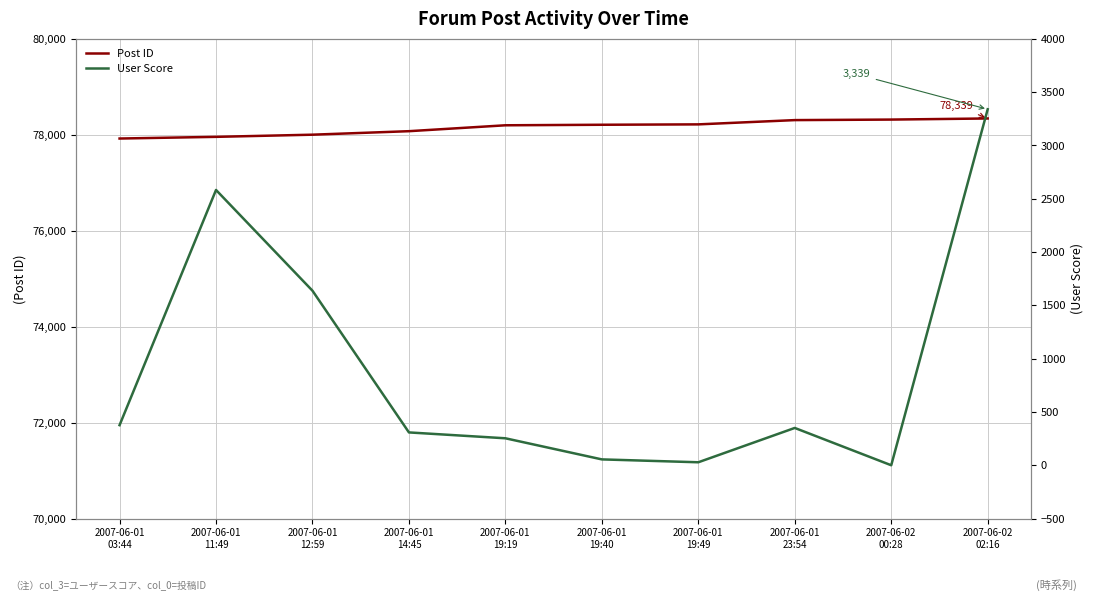

At how many categories does at least one series exceed 66341?

10